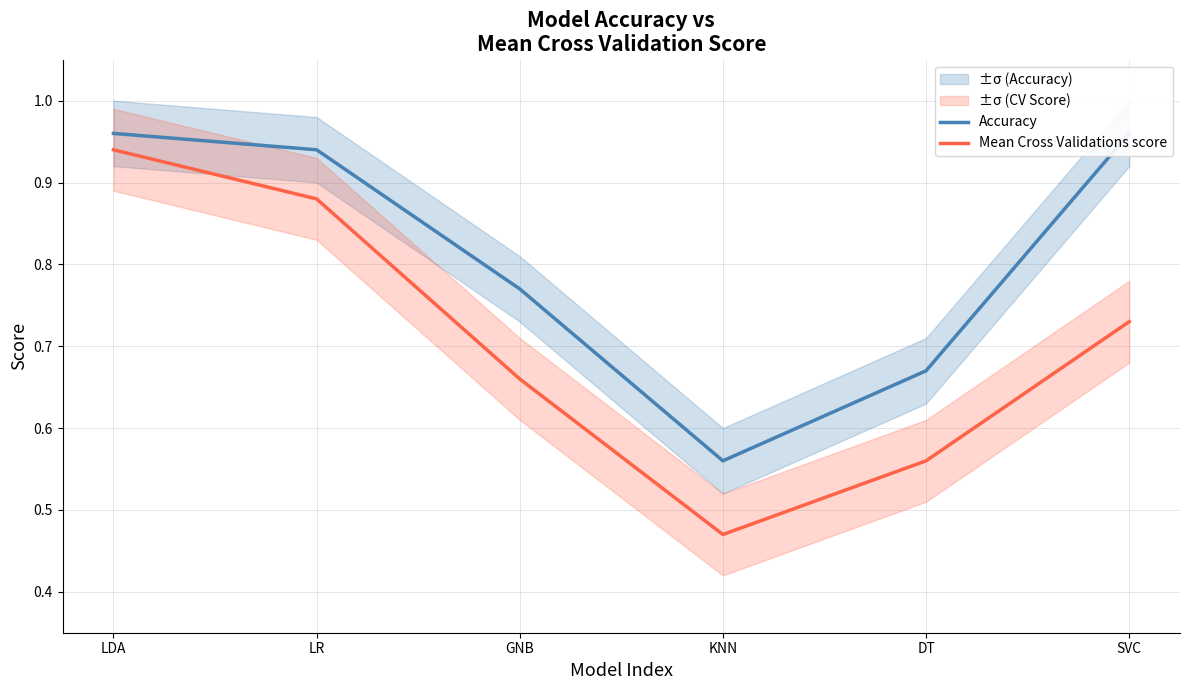

Reading right to left, extract all data points from this chart.

Accuracy: 1.0	0.7	0.6	0.8	0.9	1.0
Mean Cross Validations score: 0.7	0.6	0.5	0.7	0.9	0.9